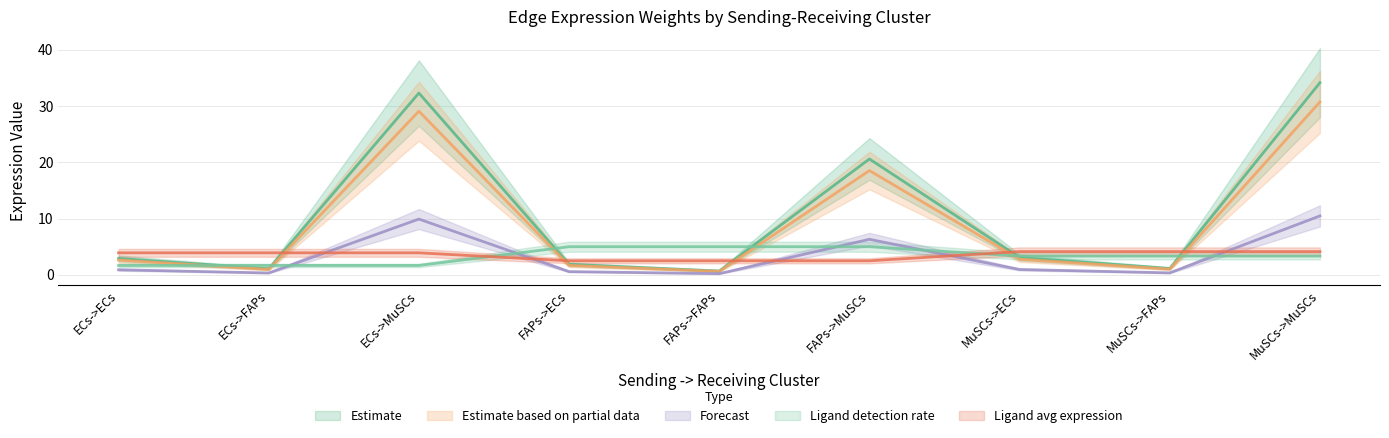

What is the minimum value for Ligand average expression value?

2.5